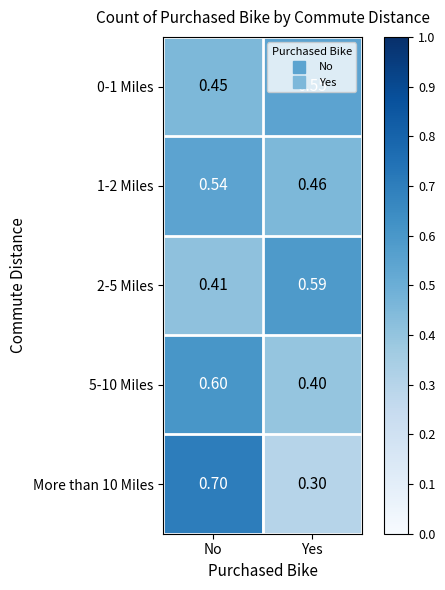

At which category is the sum across all series the highest?

No